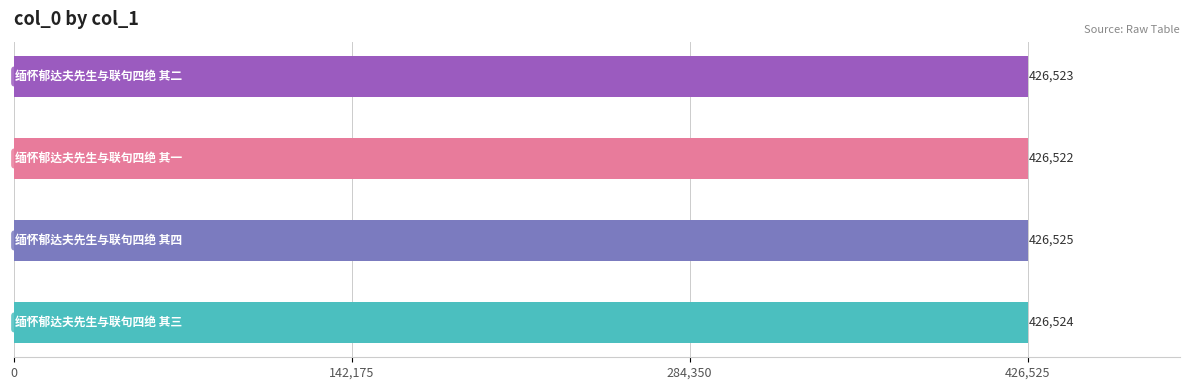

Which category has the lowest value across all series?

缅怀郁达夫先生与联句四绝 其一